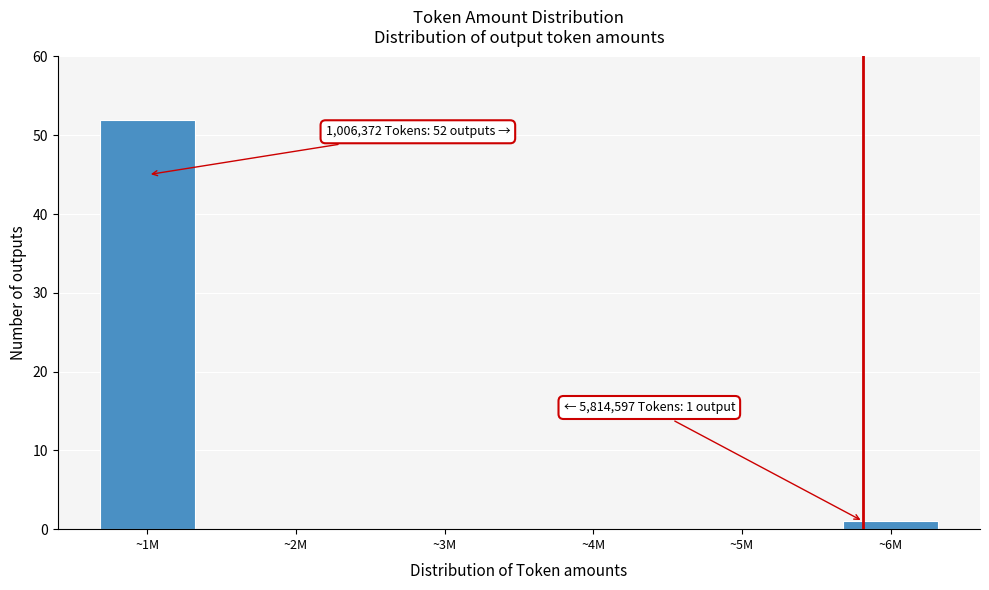

Reading right to left, what are all the values shown in this chart?

~6M=1	~5M=0	~4M=0	~3M=0	~2M=0	~1M=52